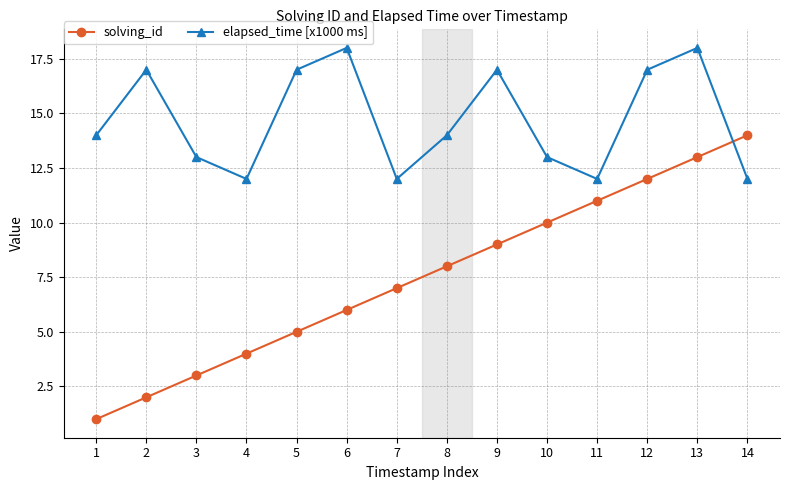

What is the sum of the solving_id values at 14 and 8?

22